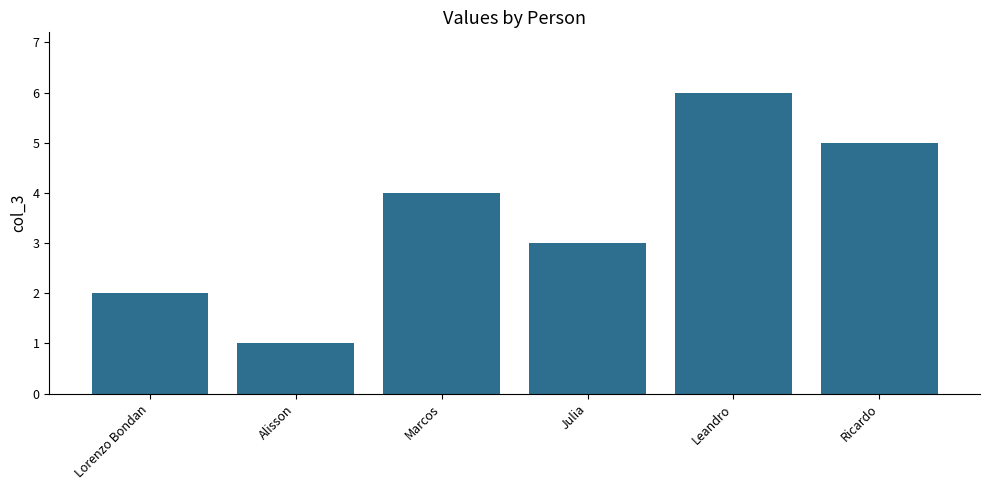

Reading right to left, extract all data points from this chart.

5	6	3	4	1	2